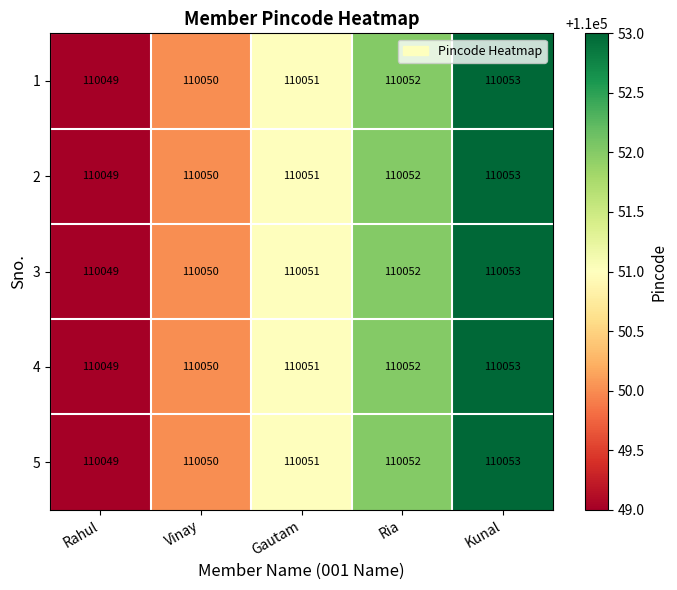

At which category is the sum across all series the highest?

Kunal